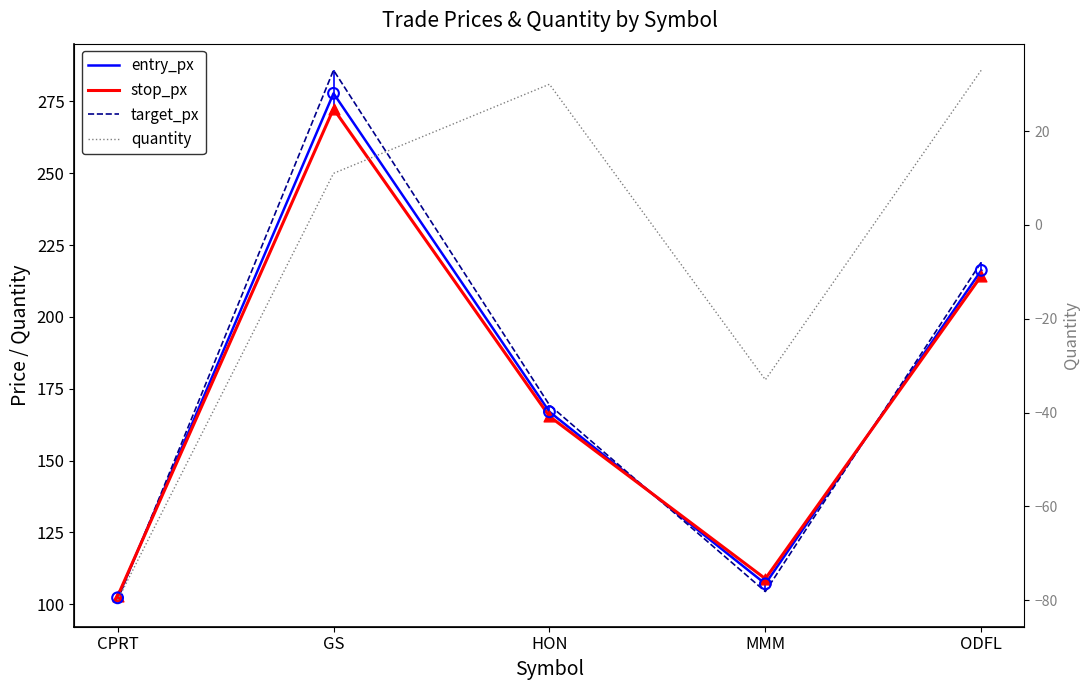

Which series reaches the minimum Y coordinate?

quantity